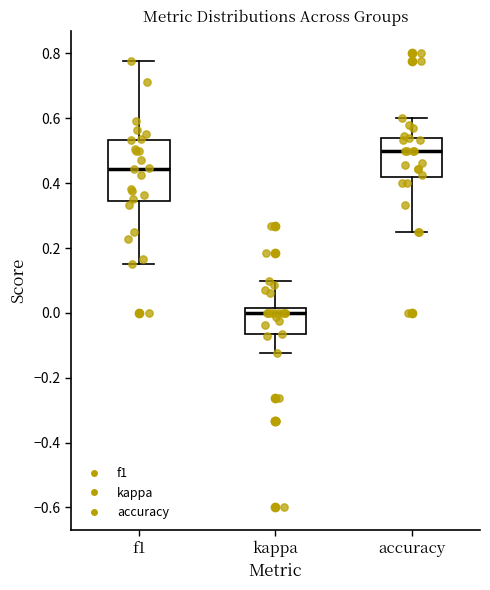

Which box is the tallest, from its lower edge to its upper edge?

f1